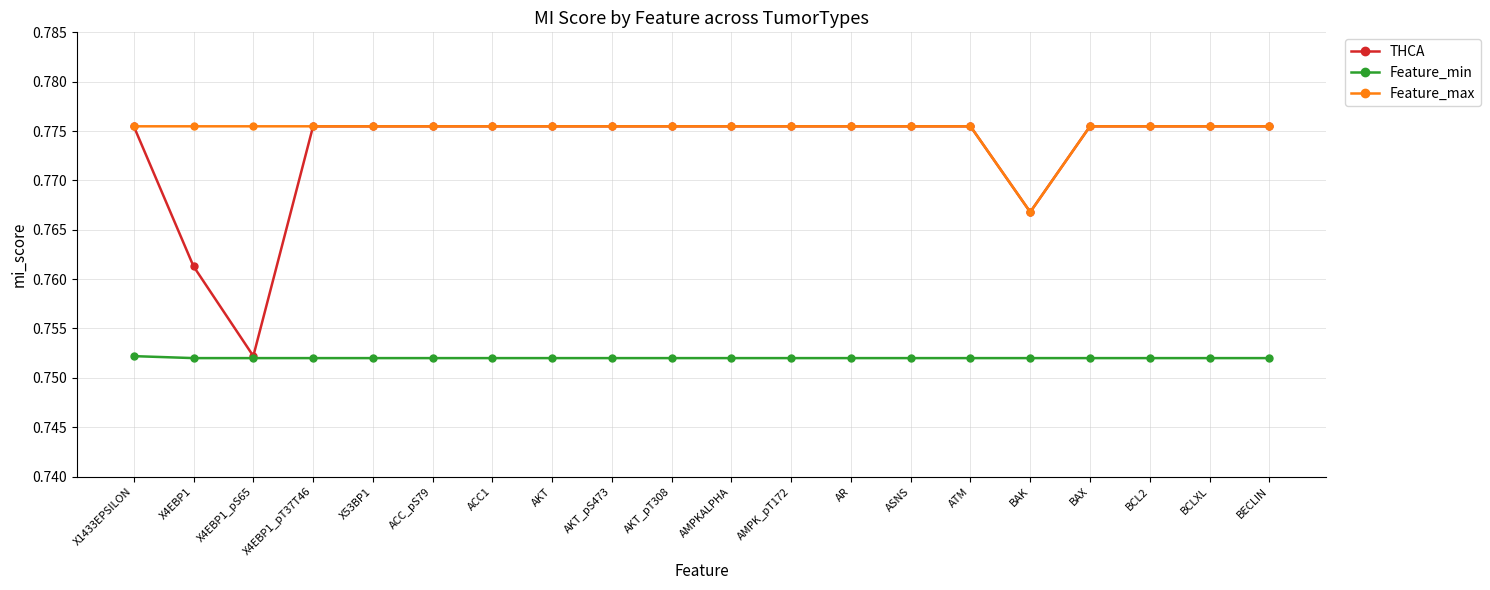

True or false: Feature_max and Feature_min intersect in this chart.

False